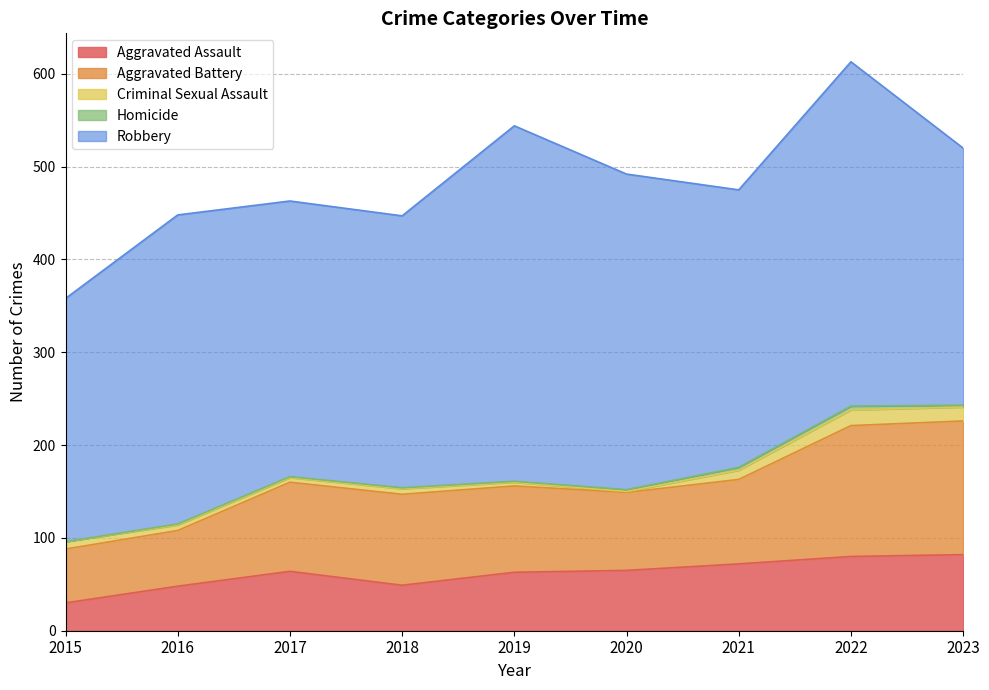

What are all the series names shown in the legend?

Aggravated Assault, Aggravated Battery, Criminal Sexual Assault, Homicide, Robbery